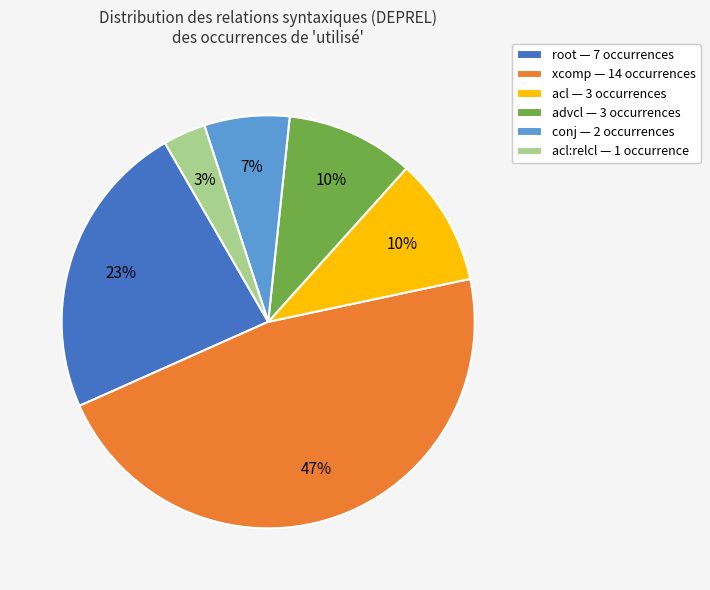

Is it true that advcl — 3 occurrences is 20% of the pie?

False